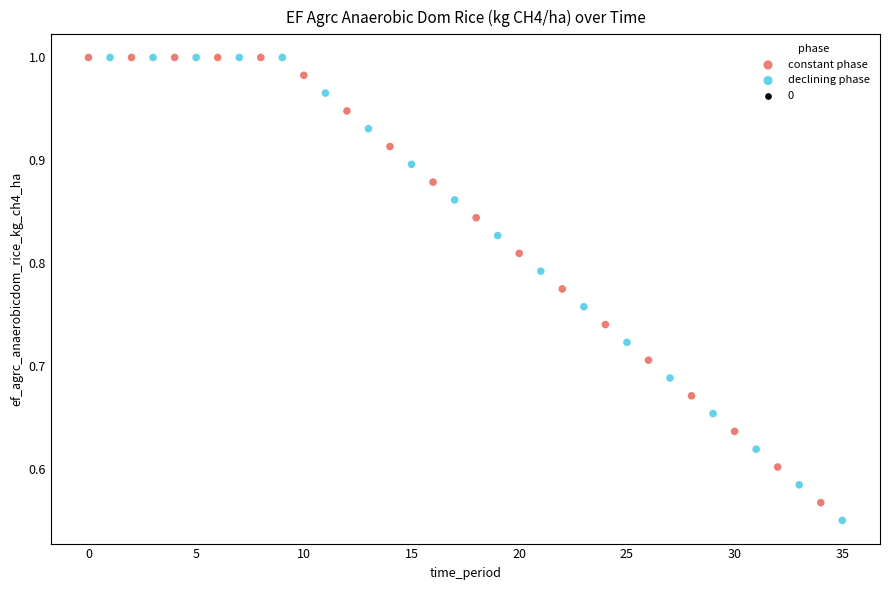

Which series reaches the minimum Y coordinate?

declining phase